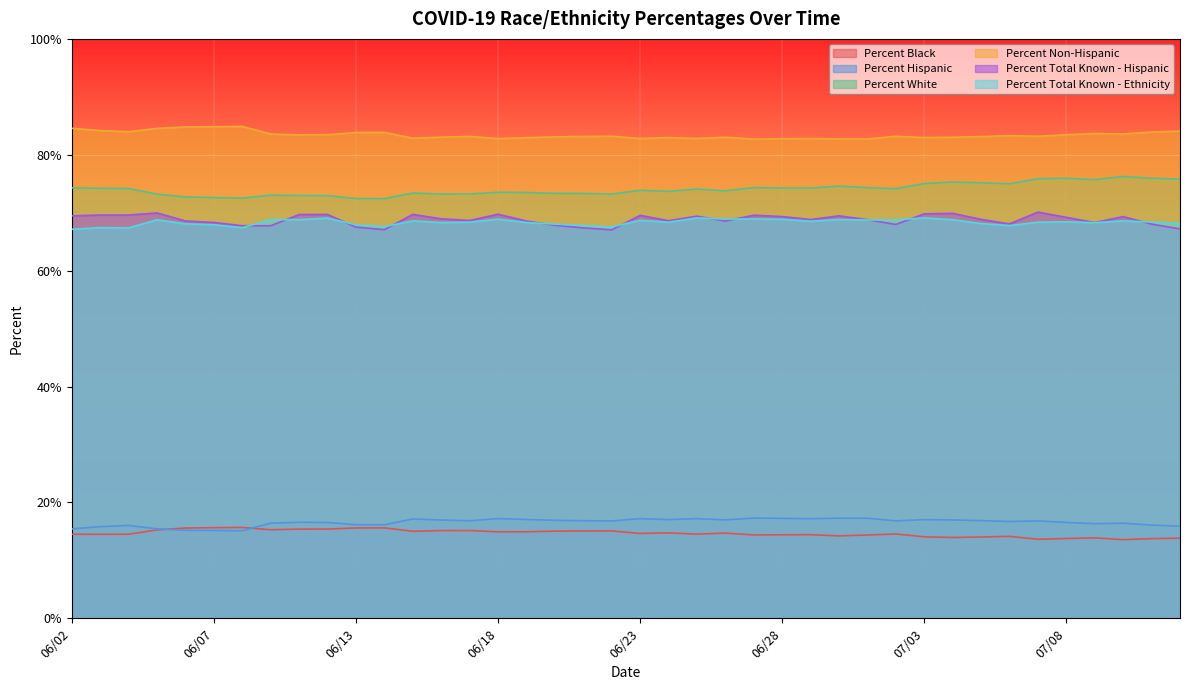

Rank the series at 06/02 from lowest to highest value.

Percent Black, Percent Hispanic, Percent Total Known - Ethnicity, Percent Total Known - Hispanic, Percent White, Percent Non-Hispanic